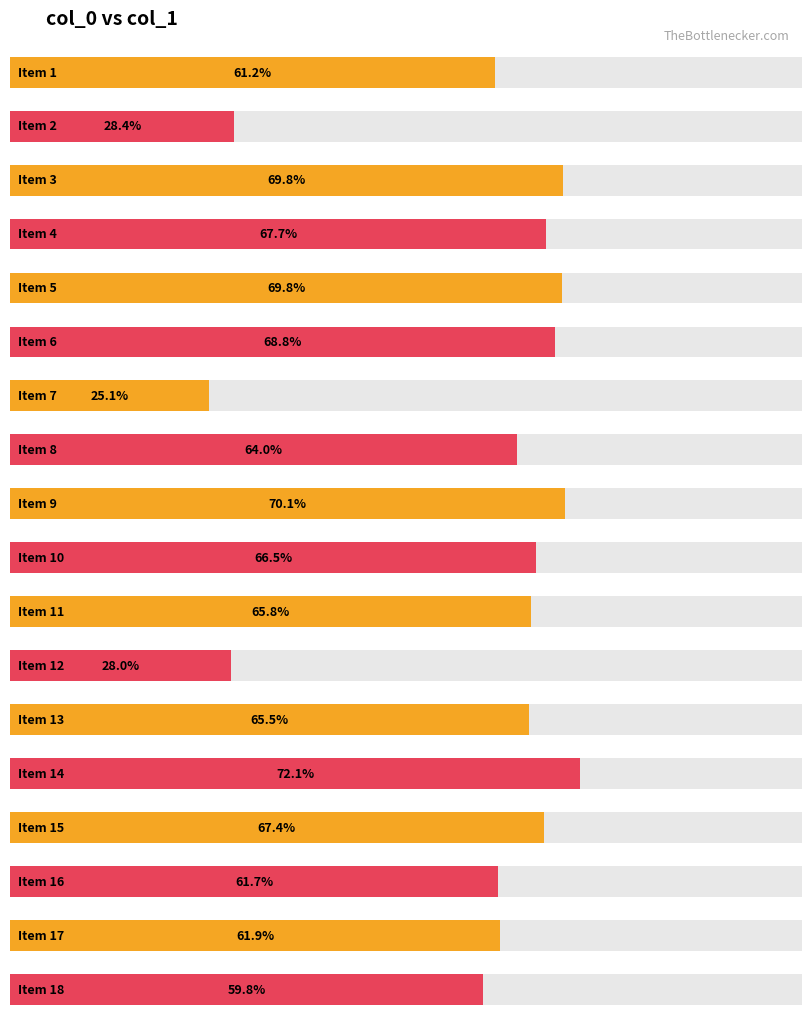

How many bars are there in total?

18